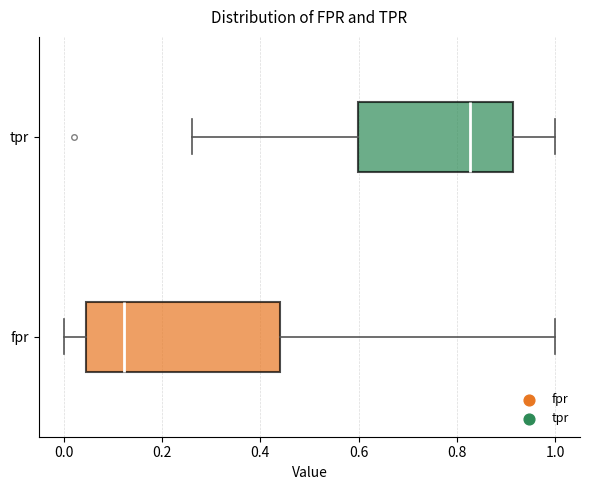

Which box is the widest, from its left edge to its right edge?

fpr